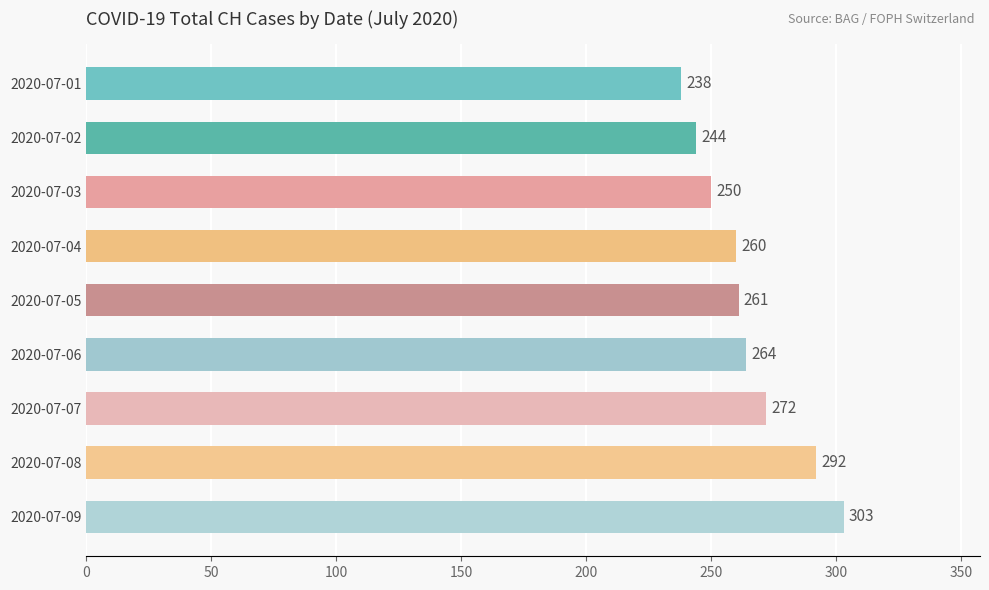

The value at 2020-07-02 is 244. True or false?

True